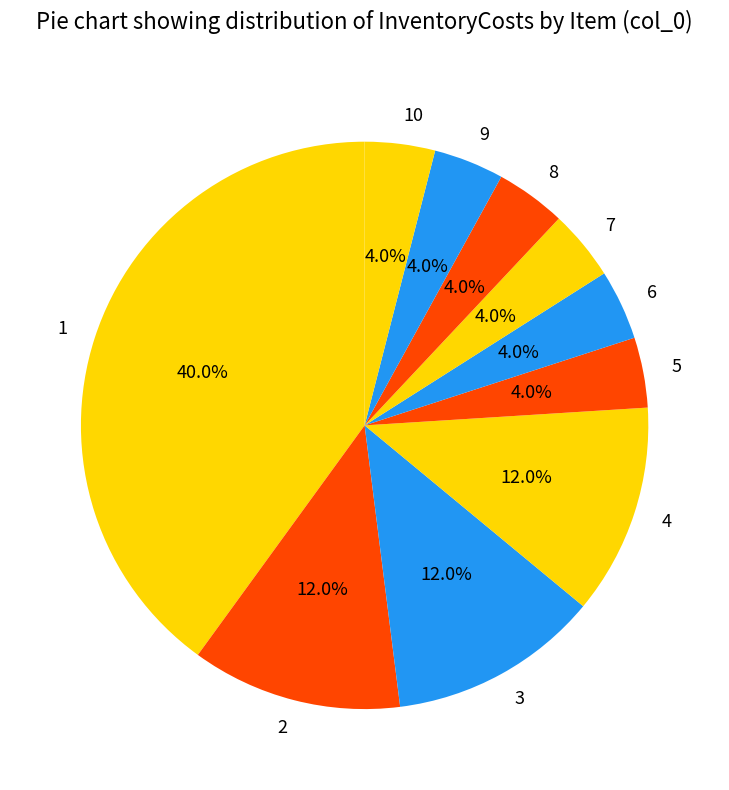

Is it true that 8 is 4% of the pie?

True